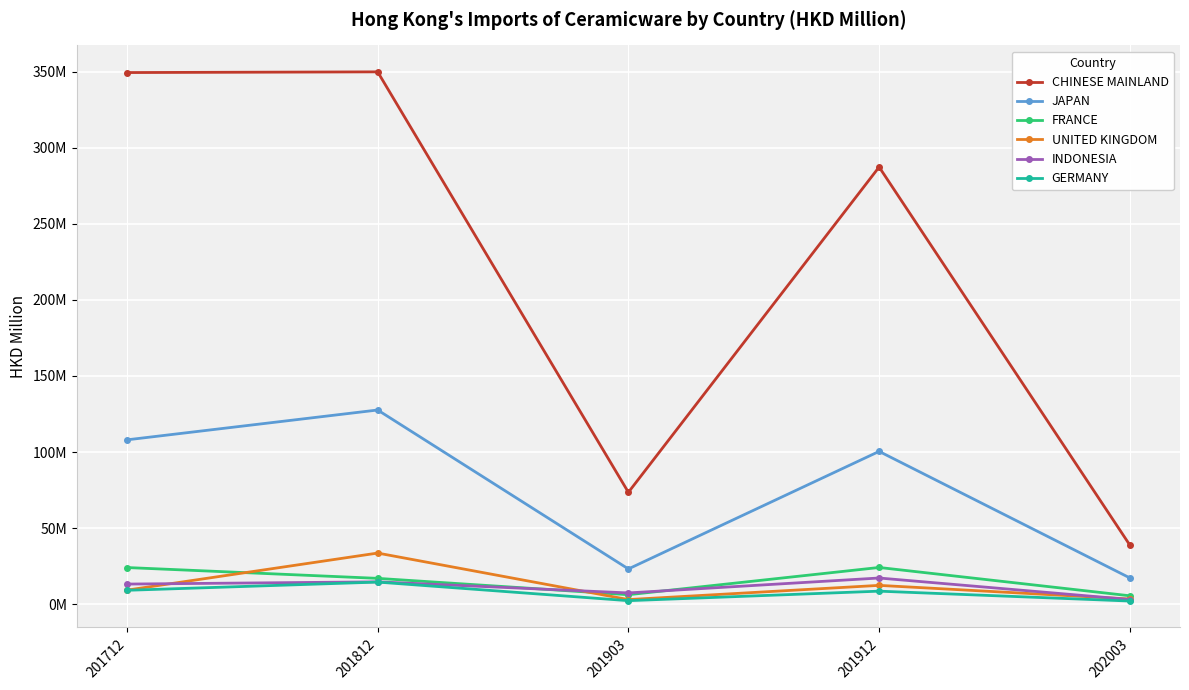

True or false: JAPAN and FRANCE cross at least once.

False